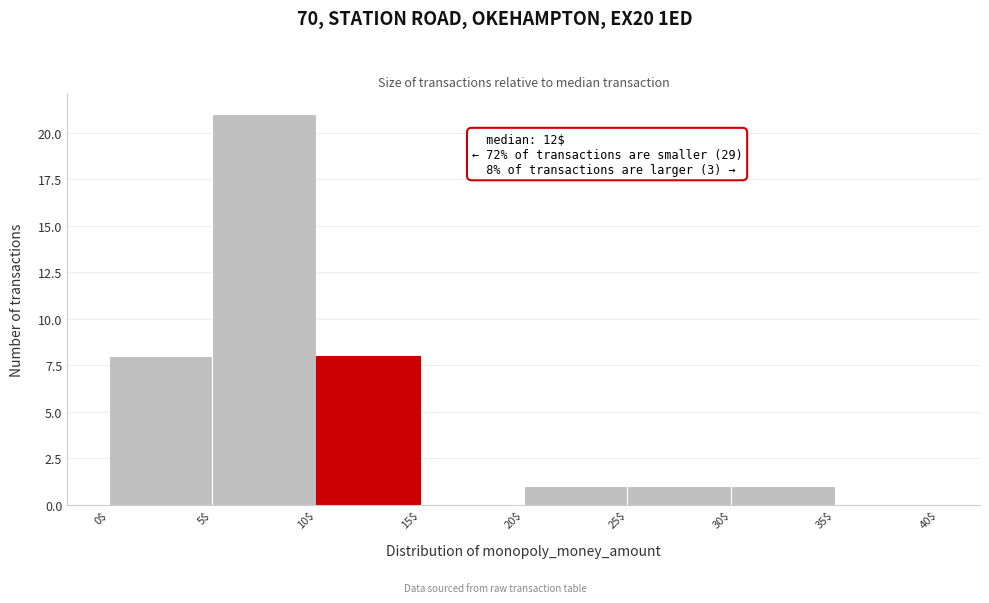

Which range on the x-axis has the tallest bar?

5$ to 10$